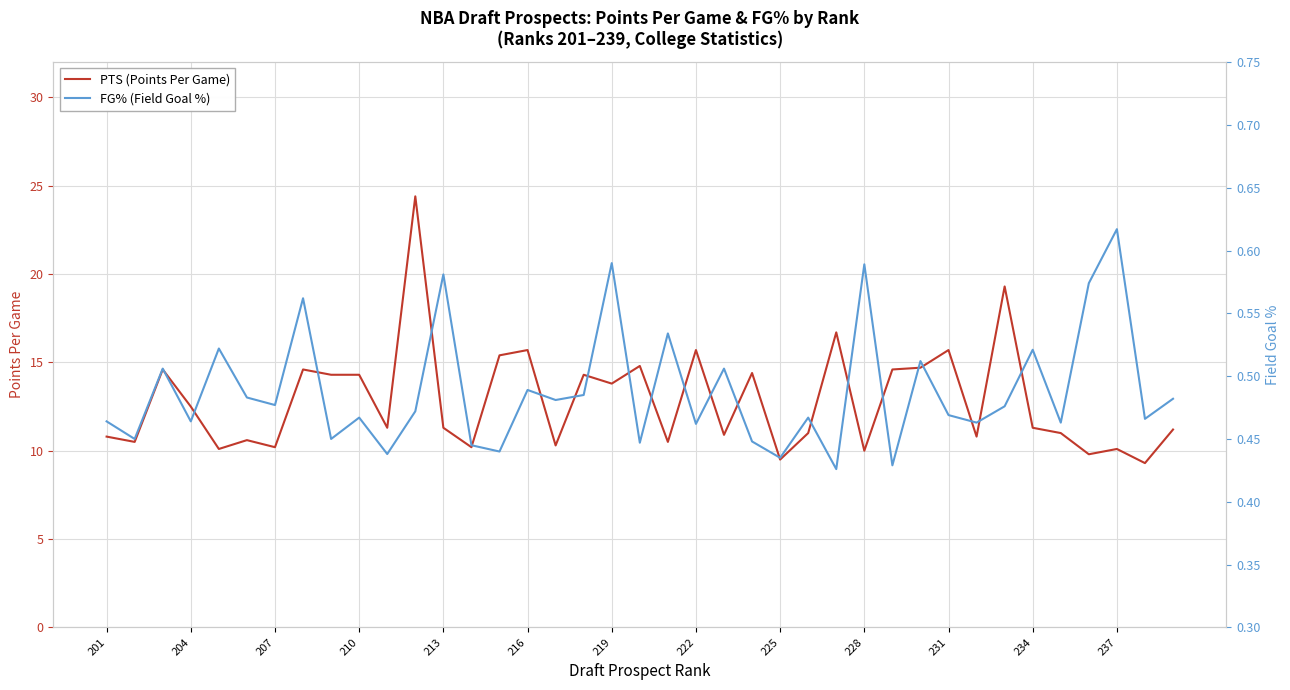

True or false: PTS (Points Per Game) has a value of 3.1 at 213.

False